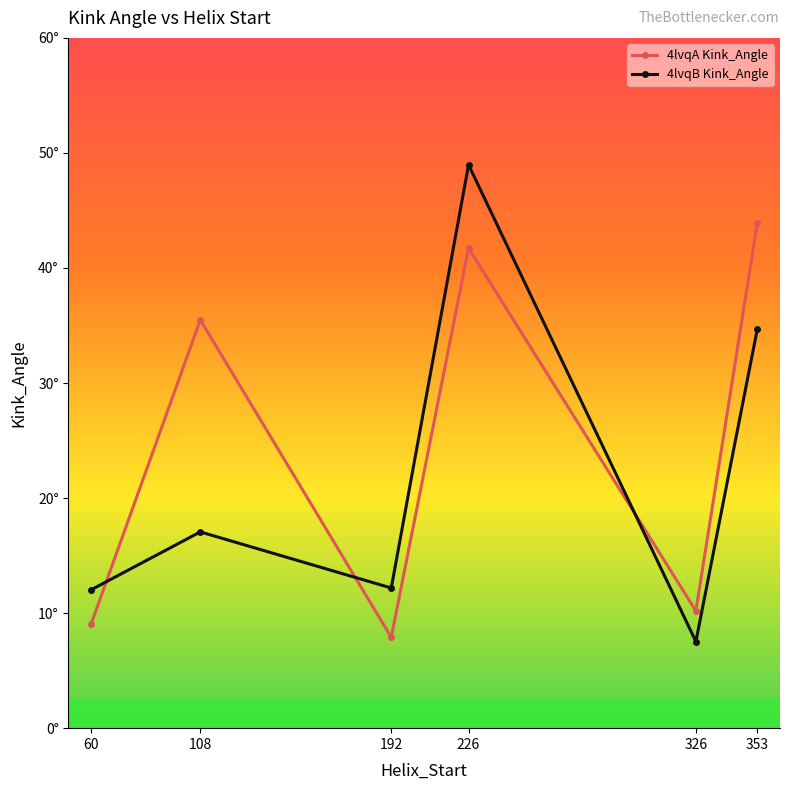

Is the value of 4lvqA Kink_Angle at 192 greater than the value of 4lvqB Kink_Angle at 192?

No